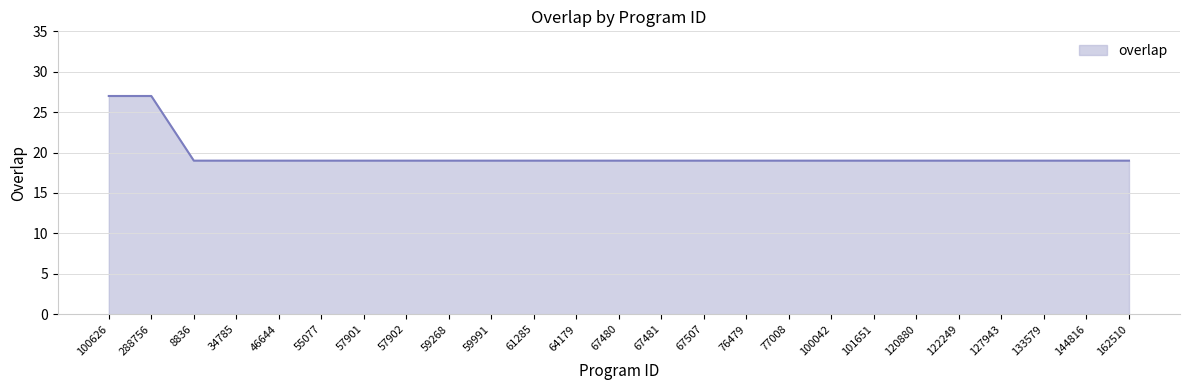

Is it true that the value at 46644 is 6?

False